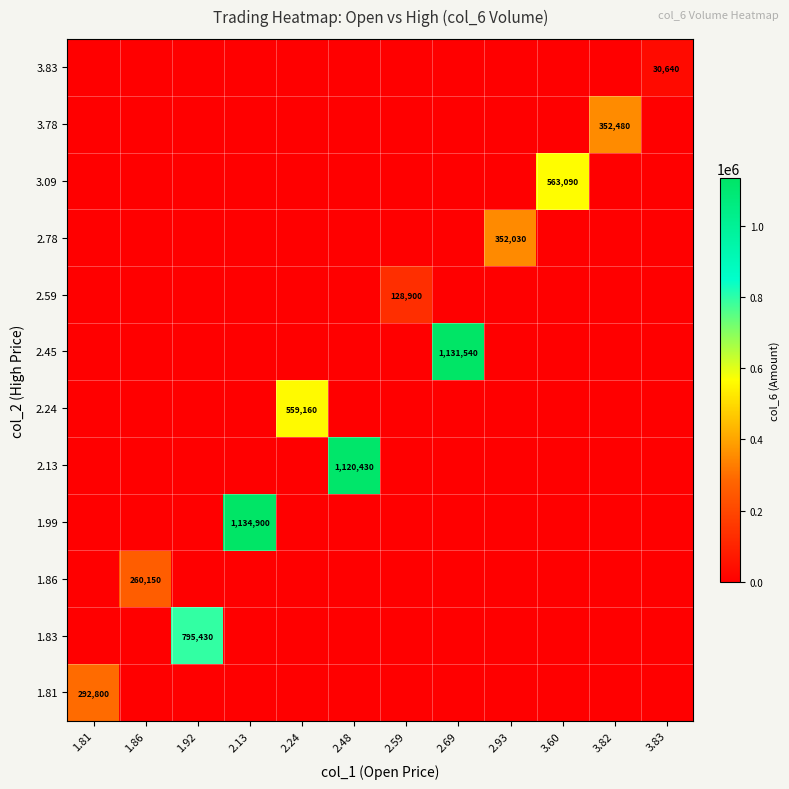

Count the number of data series in this chart.

12